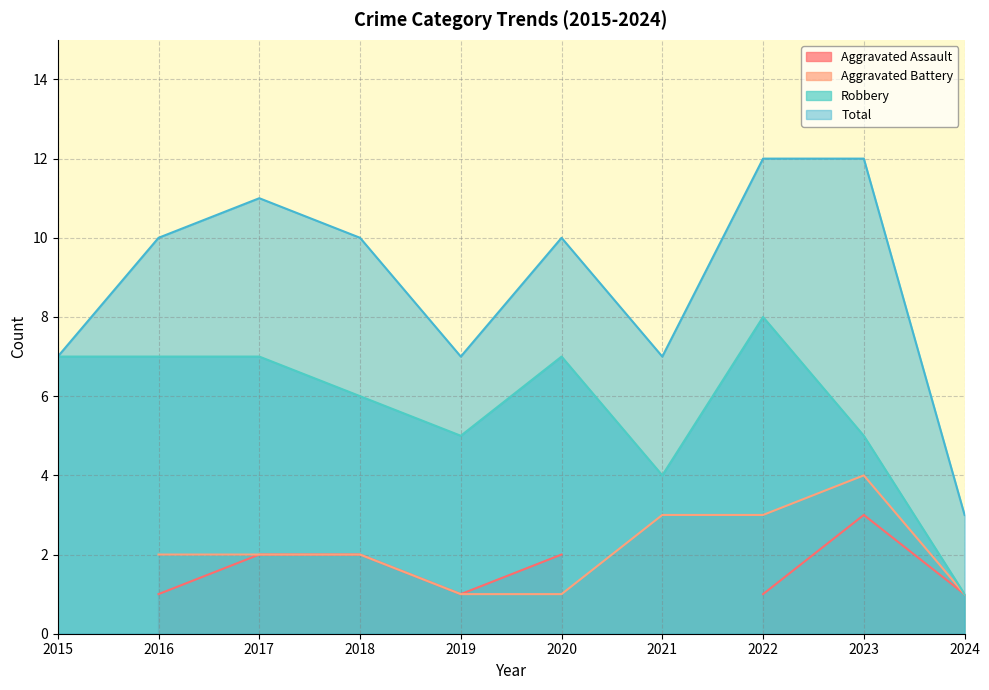

What is the highest value of the Robbery series?

8